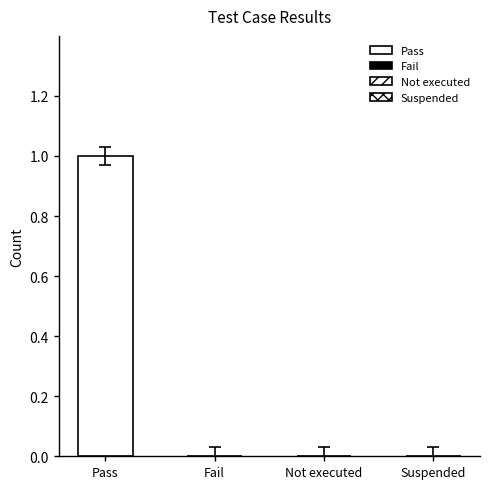

The chart shows a value of 2 at Pass. True or false?

False